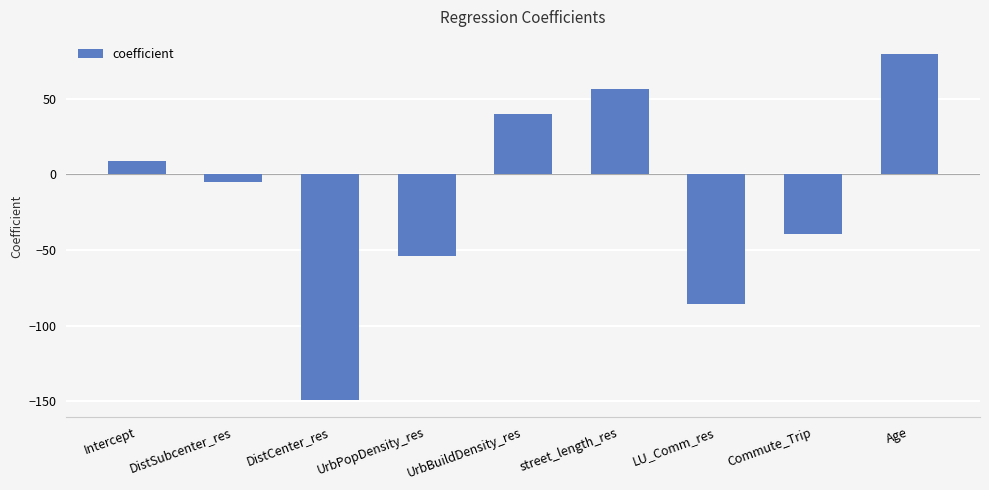

Reading left to right, extract all data points from this chart.

9.1	-4.8	-148.9	-54.0	39.9	56.5	-85.6	-39.3	79.6